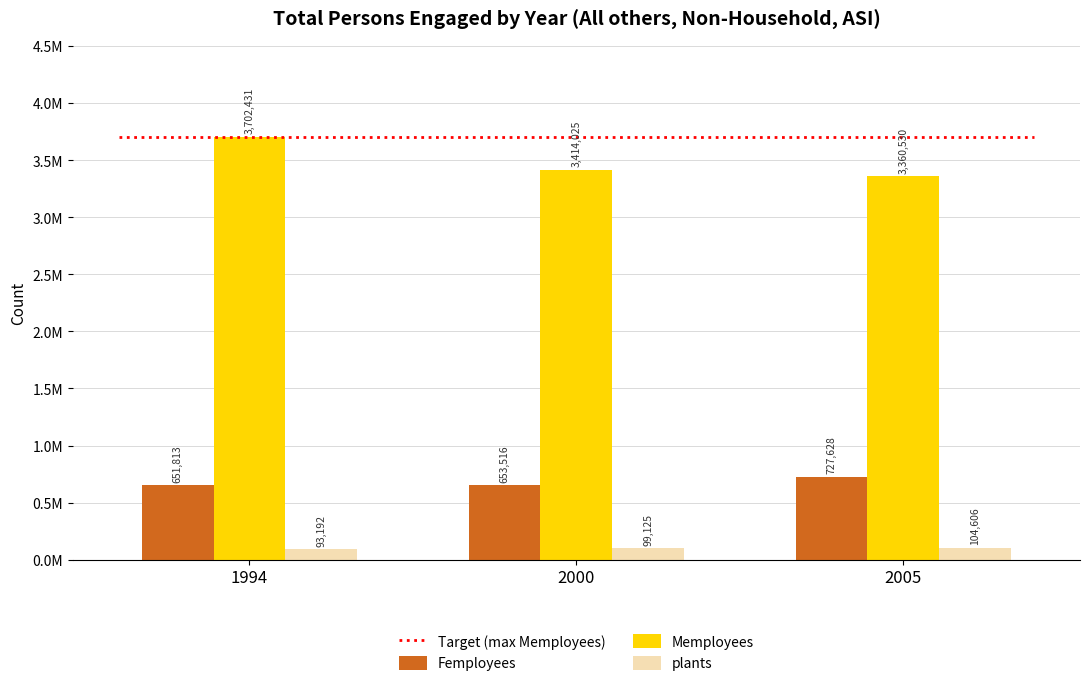

Where is Memployees nearest to the value 3531480?

2000